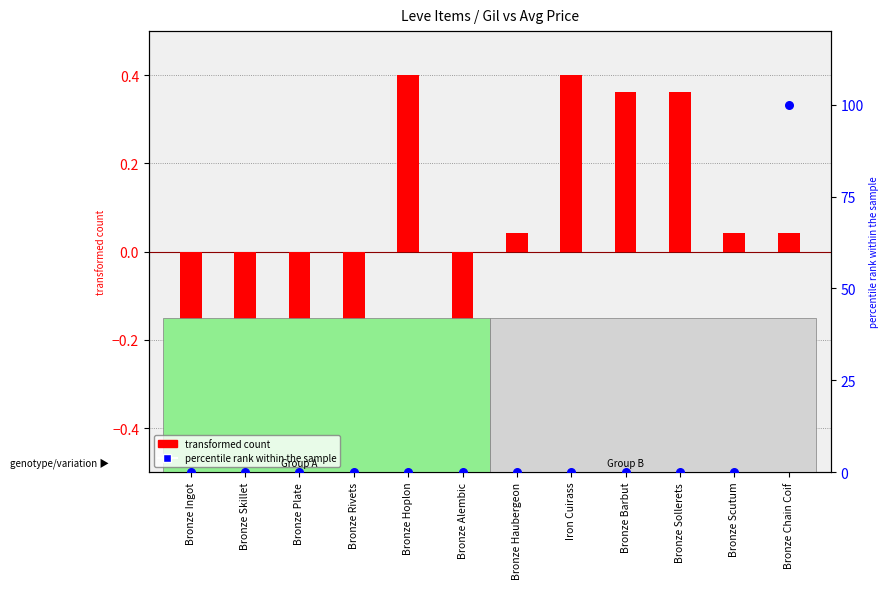

Is the value of transformed count at Bronze Scutum greater than the value of percentile rank within the sample at Iron Cuirass?

Yes